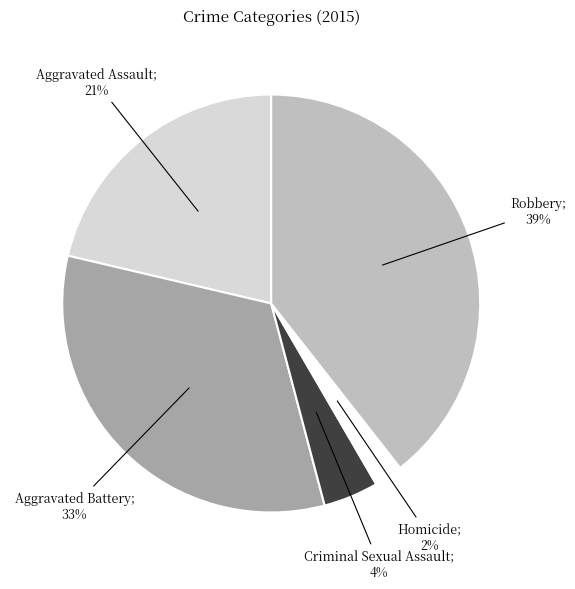

Is there a majority slice in this chart?

No